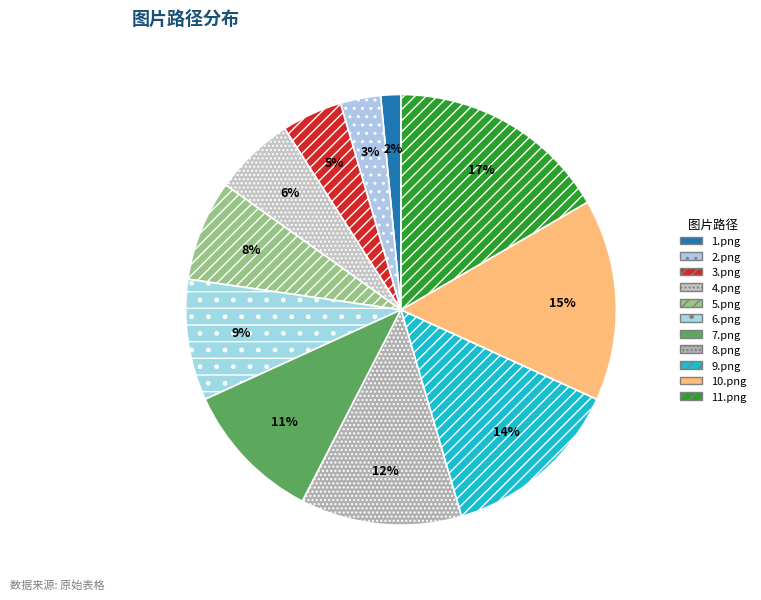

Count the number of slices in the pie.

11